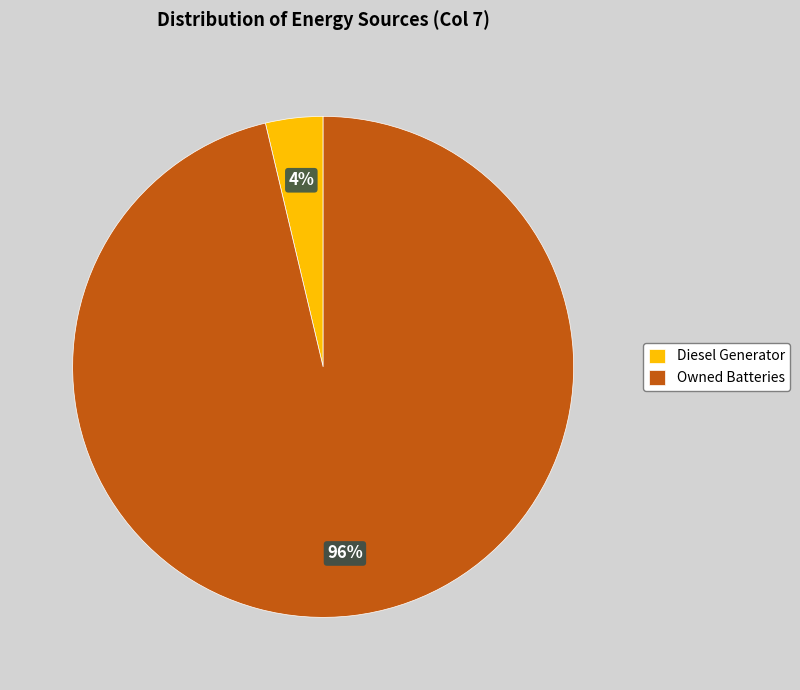

To the nearest percent, what is the average slice percentage?

50%